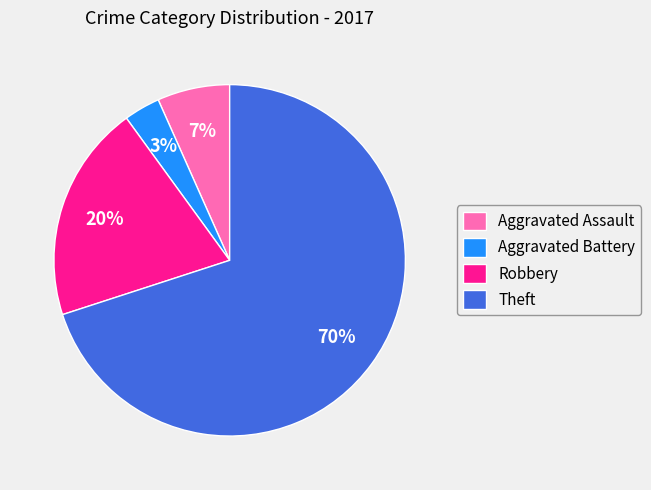

Rank the categories by value from lowest to highest.

Aggravated Battery, Aggravated Assault, Robbery, Theft